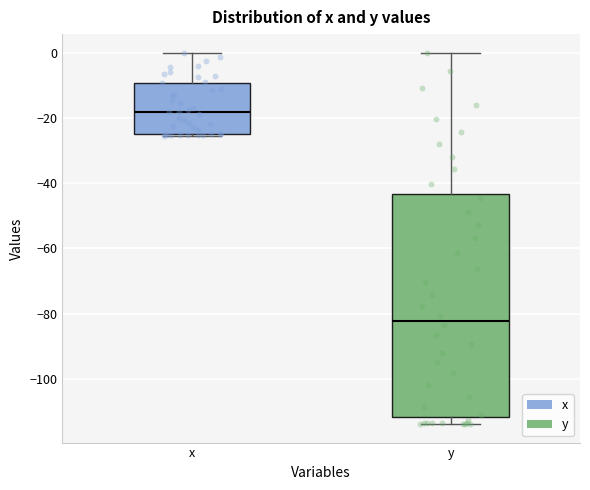

Which box's median line is the lowest?

y